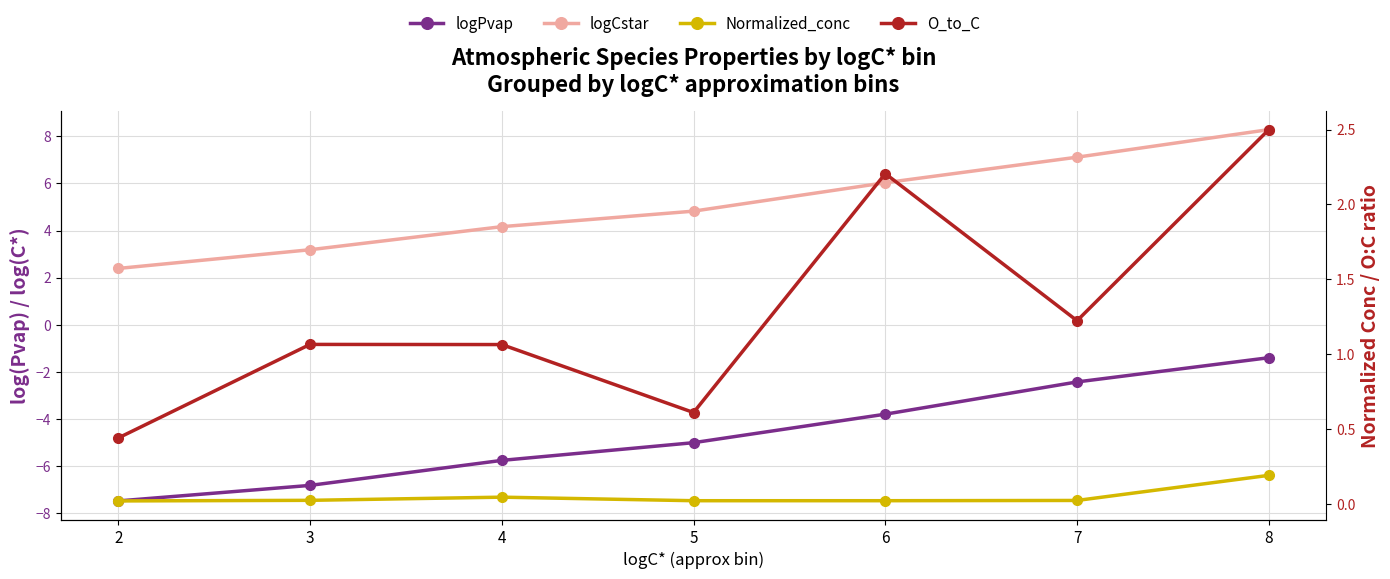

What is the difference between the logPvap values at 3 and 7?

4.4